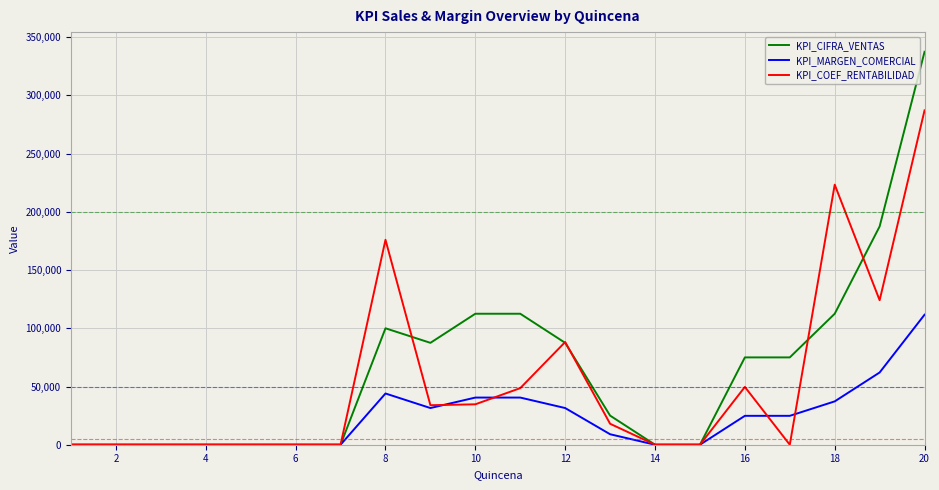

What is the sum of all KPI_COEF_RENTABILIDAD values?

1083710